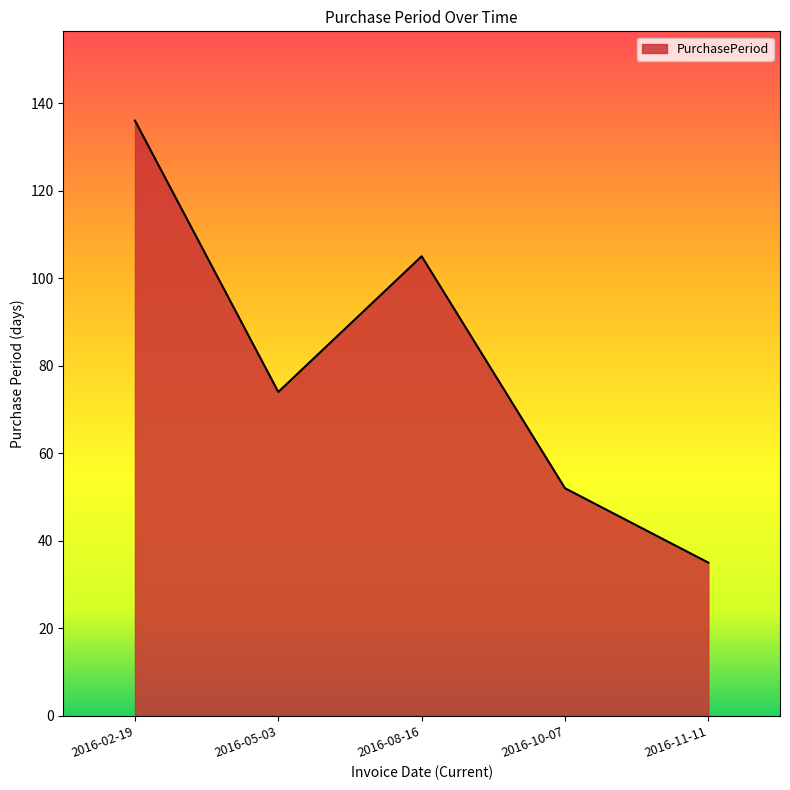

Reading left to right, what are all the values shown in this chart?

136	74	105	52	35